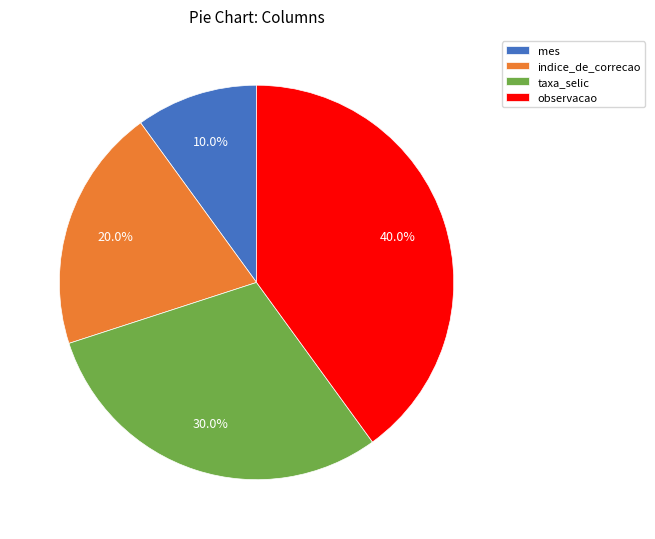

Which has a higher value, observacao or indice_de_correcao?

observacao